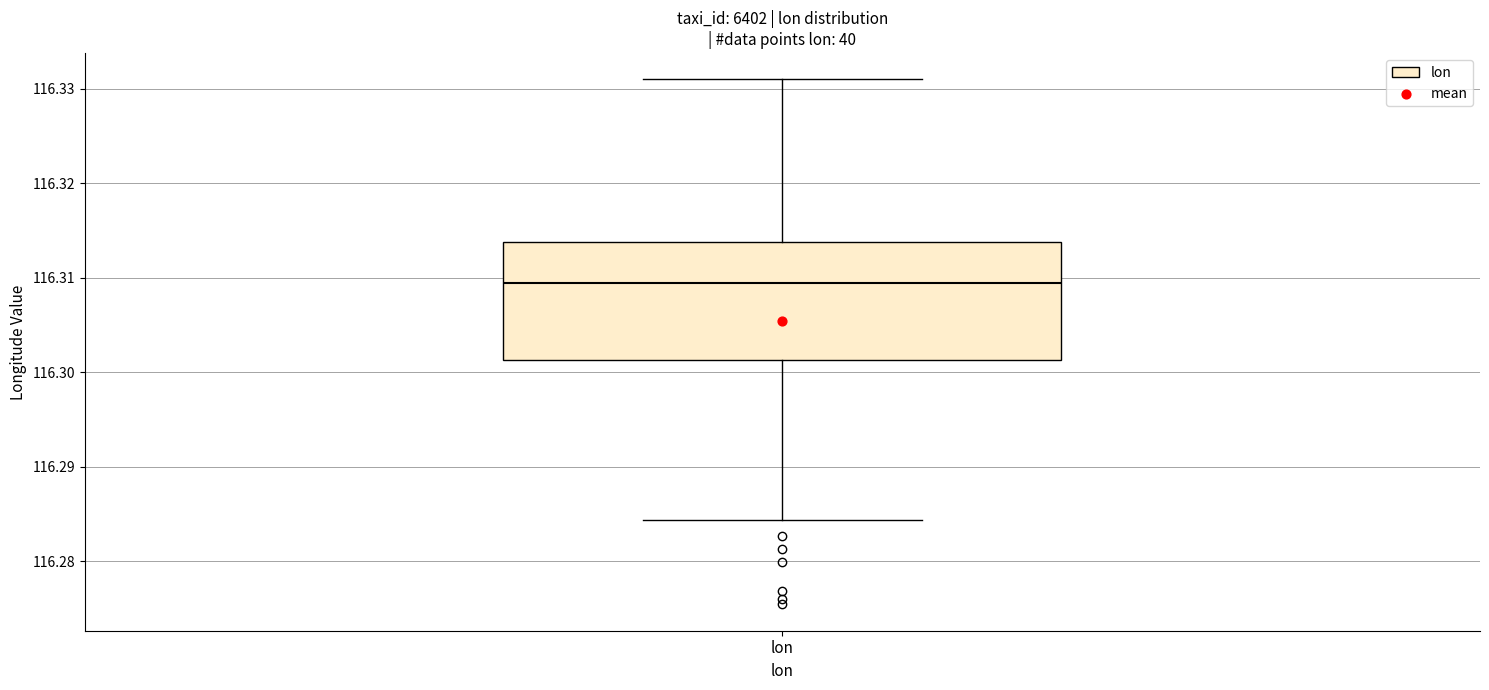

Transcribe this box plot: give where the median line is, the range the box spans, and where the two whiskers end, as read against the y-axis. The values are not printed on the chart, so give them approximately, as read against the axis.

median 116.309, box 116.301 to 116.314, whiskers 116.284 to 116.331